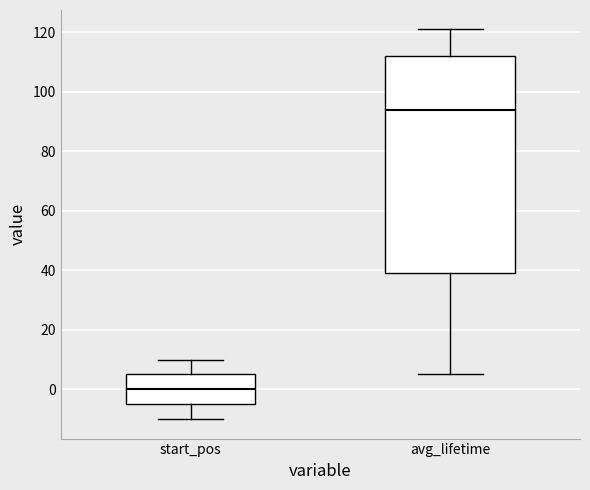

Reading left to right, read every box against the y-axis: the position of its median line, the range the box covers, and the ends of its whiskers. The values are not printed on the chart, so give them approximately, as read against the axis.

start_pos: median 0, box -4 to 6, whiskers -10 to 10
avg_lifetime: median 94, box 40 to 112, whiskers 6 to 122